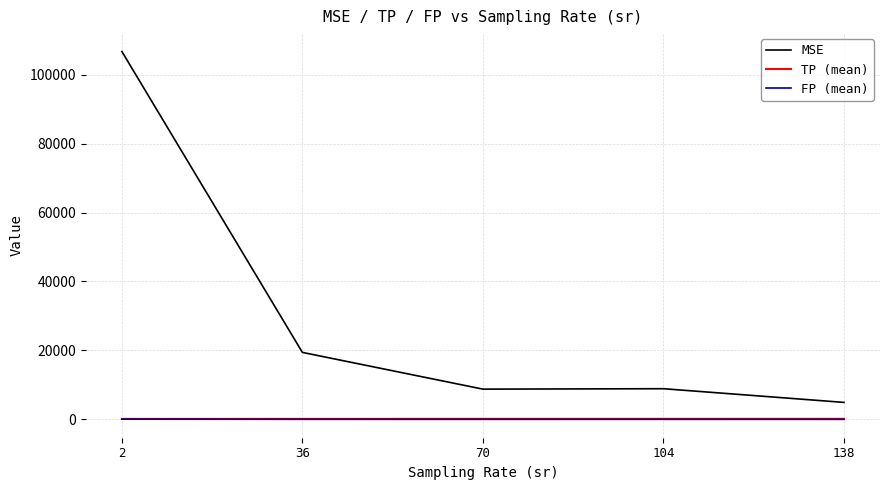

True or false: TP (mean) and MSE cross at least once.

False